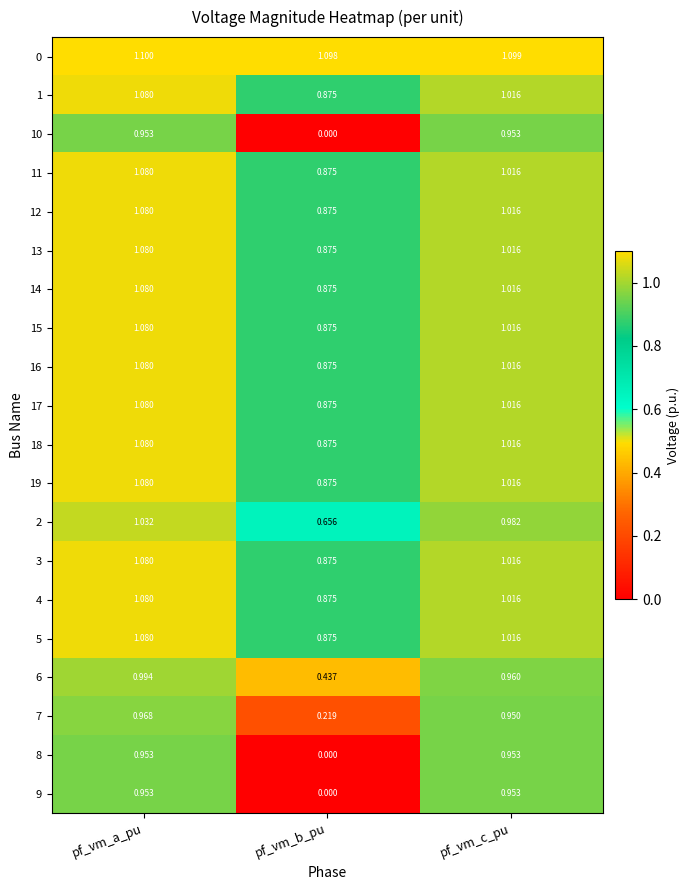

How many data points does each series have?

3